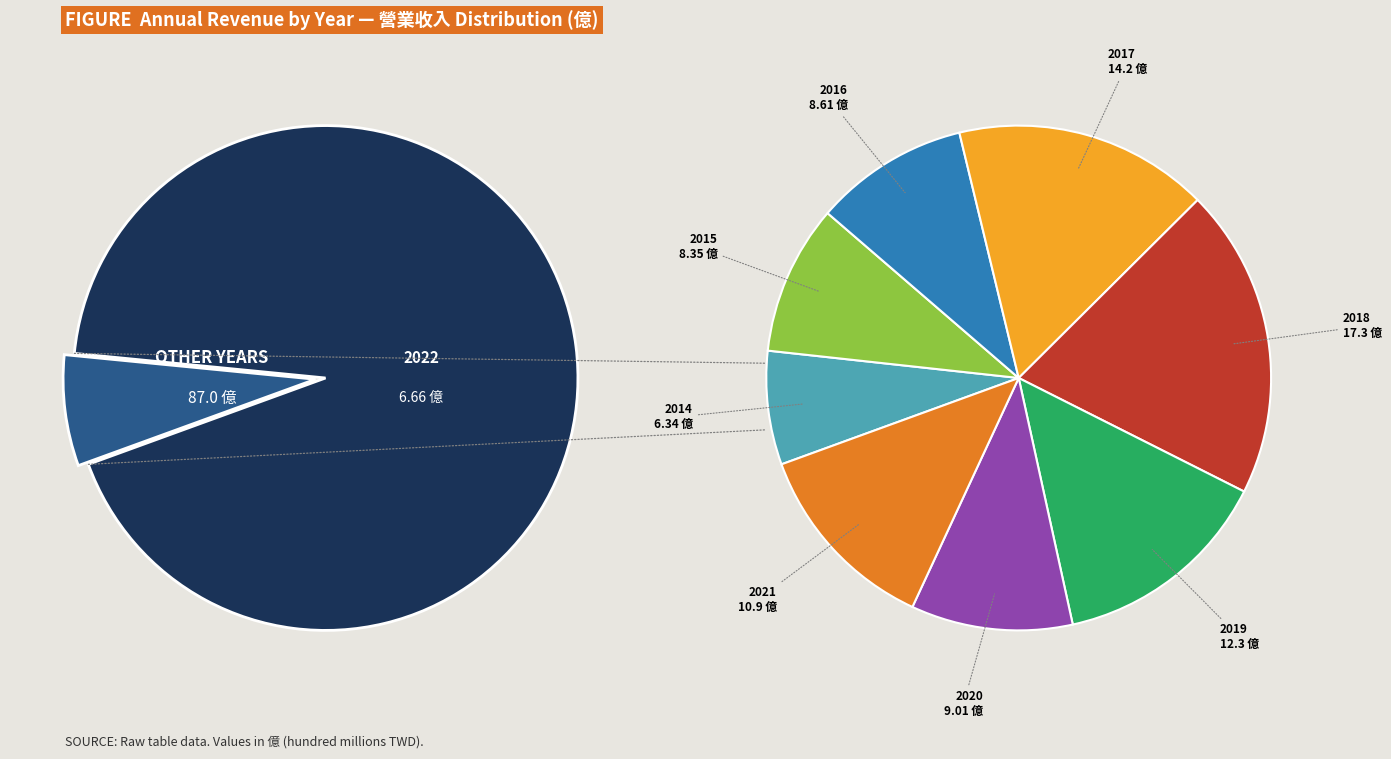

What is the ratio of the value at 2018 to the value at 2022?

2.6